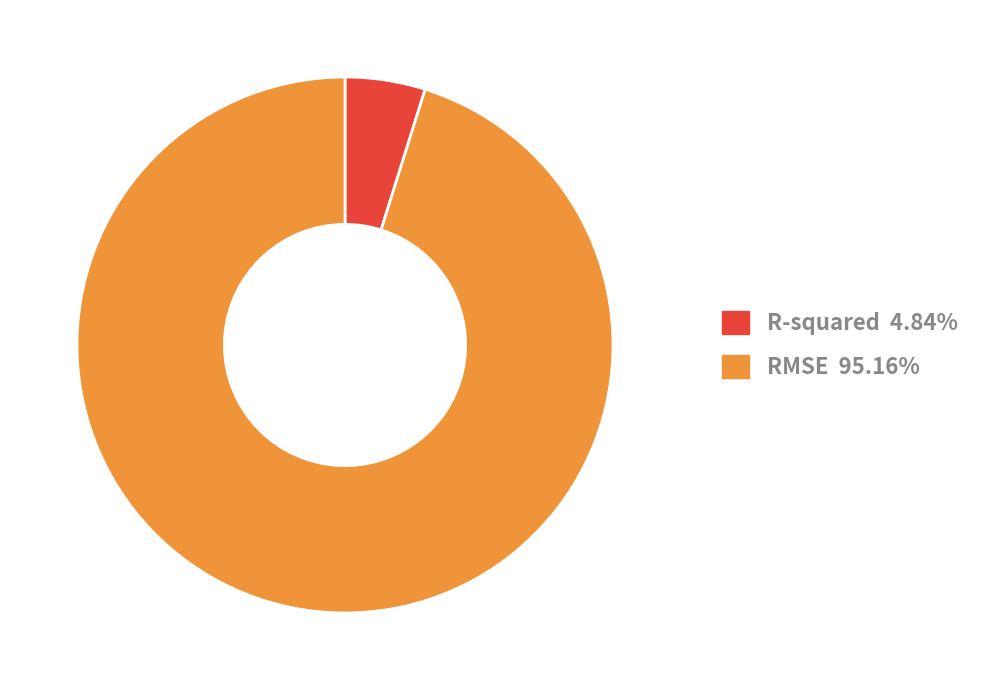

Is the sum of R-squared and RMSE greater than half?

Yes